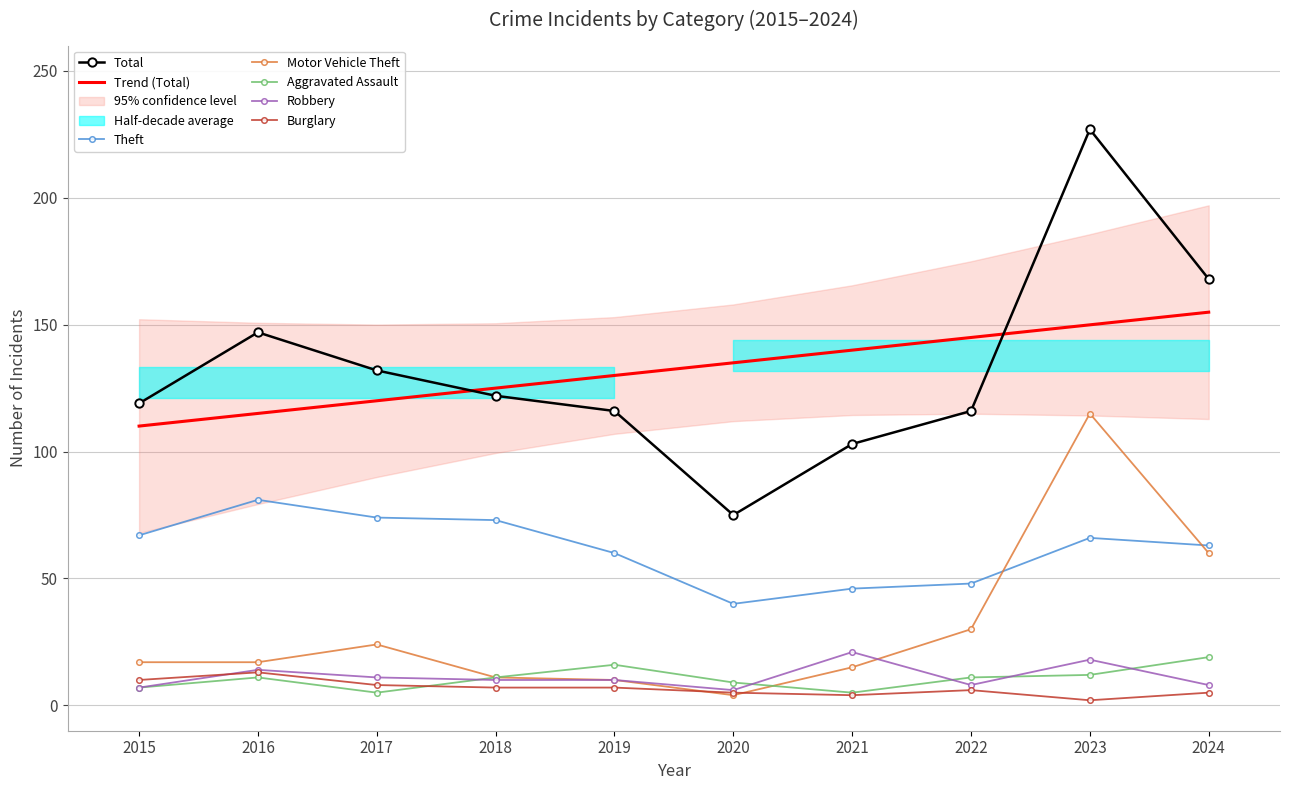

What is the total value across all series at 2023?

440